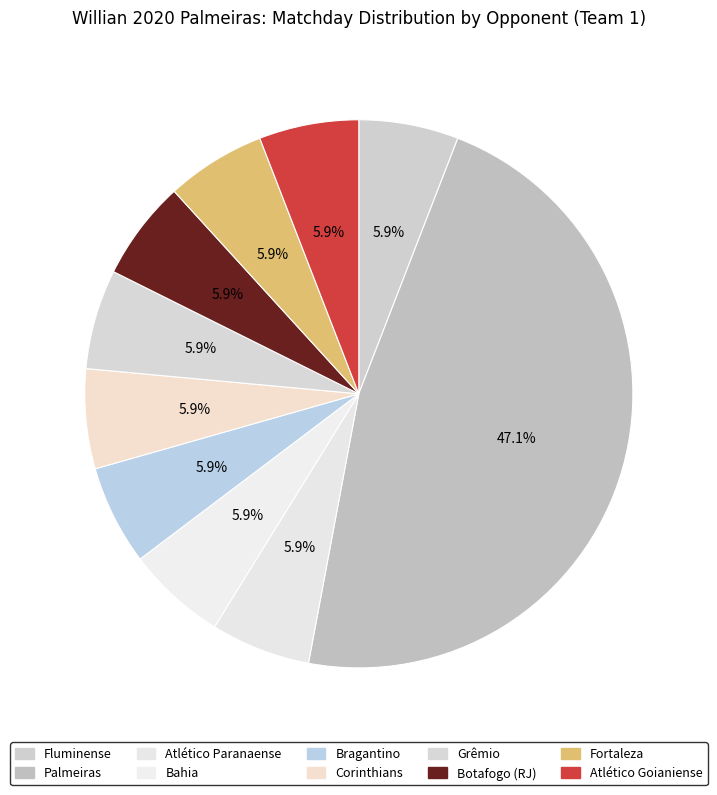

The Botafogo (RJ) slice represents 2% of the pie. True or false?

False